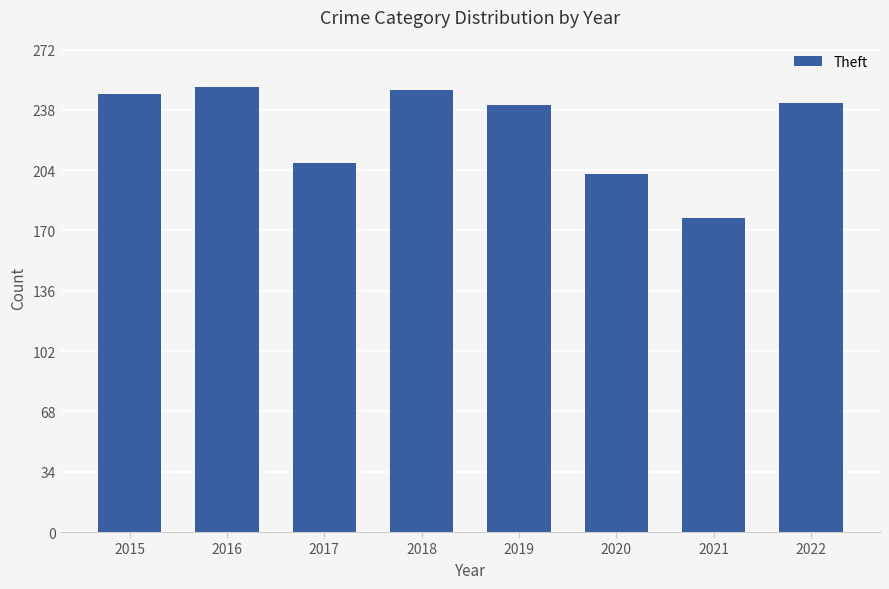

Where is the data nearest to the value 214?

2017